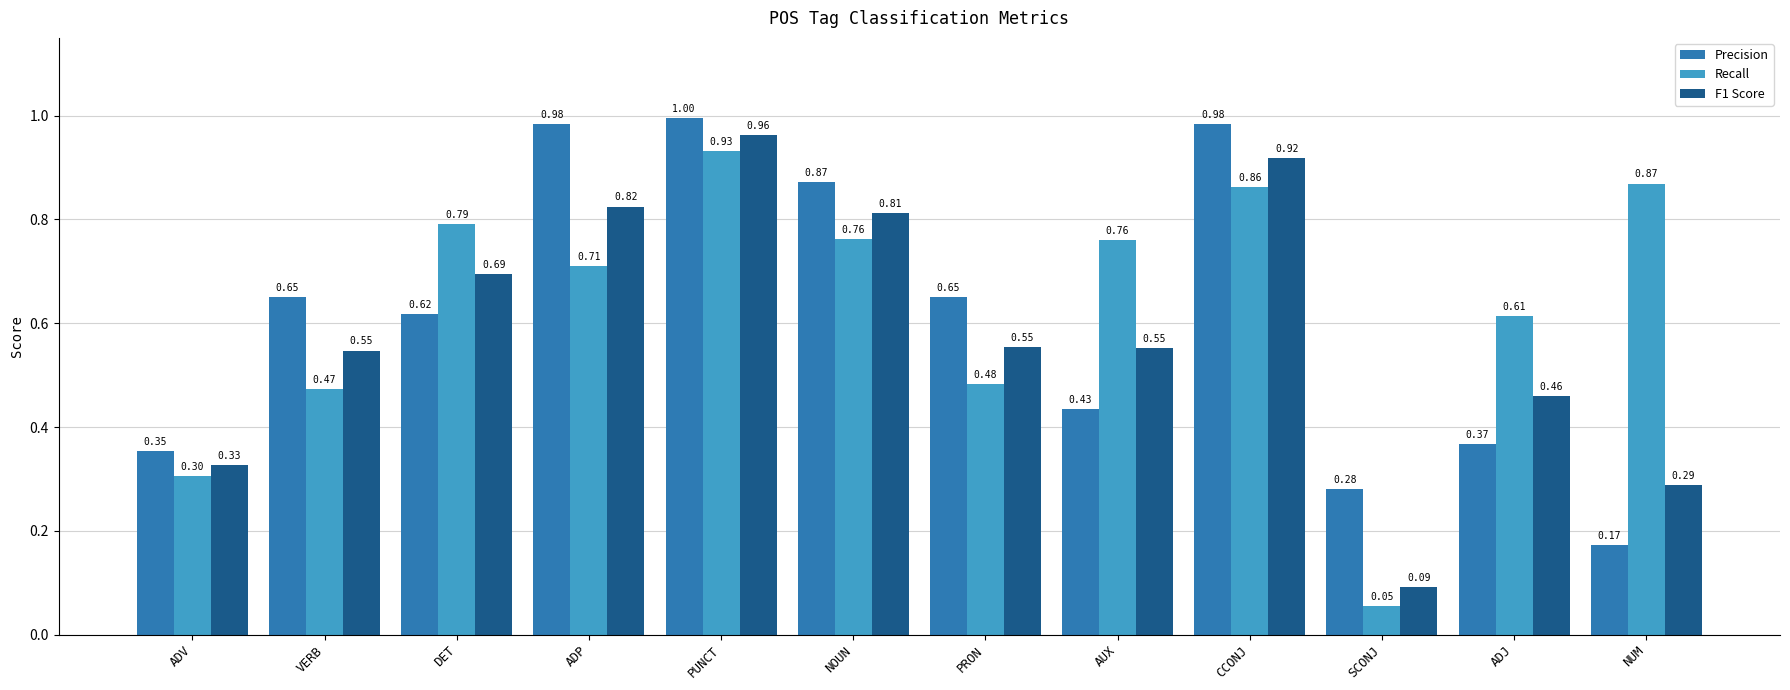

At ADP, list the series in order from smallest to largest.

Recall, F1 Score, Precision